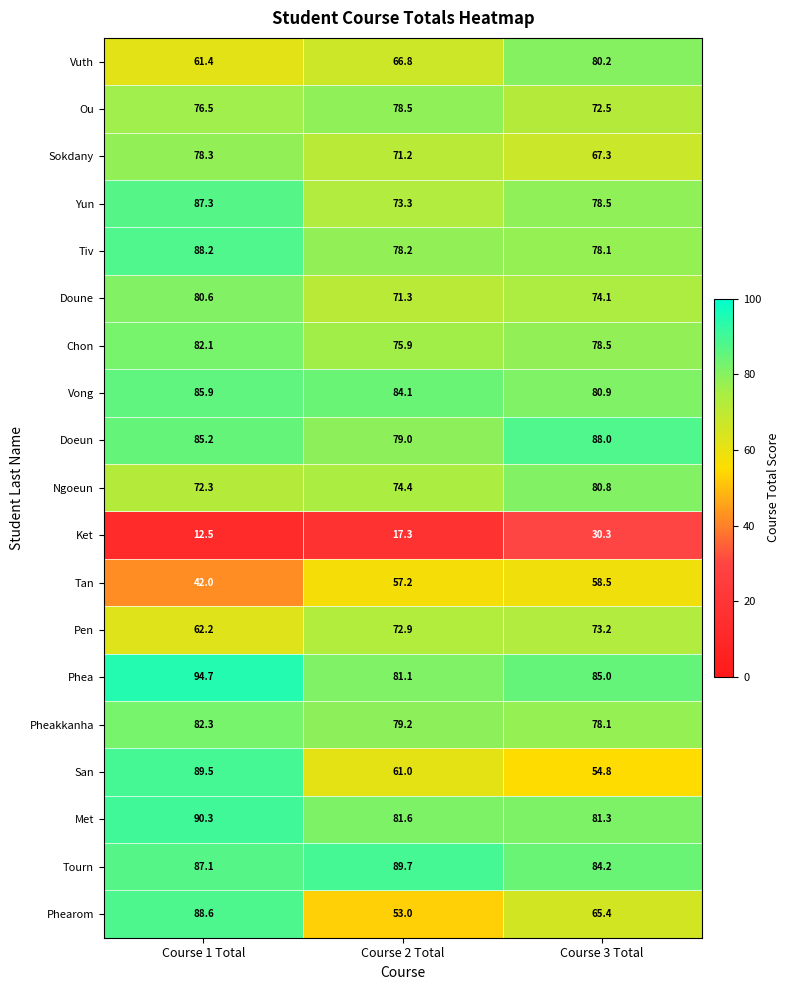

True or false: Ket has a value of 26.6 at Course 2 Total.

False